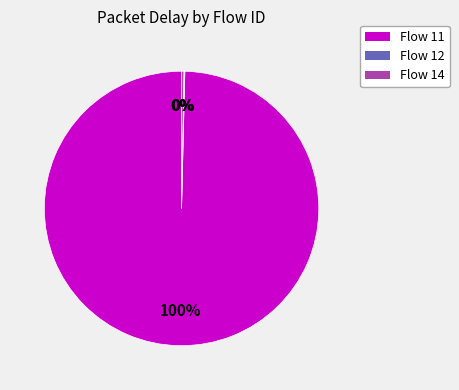

Is Flow 11 the majority of the pie?

Yes